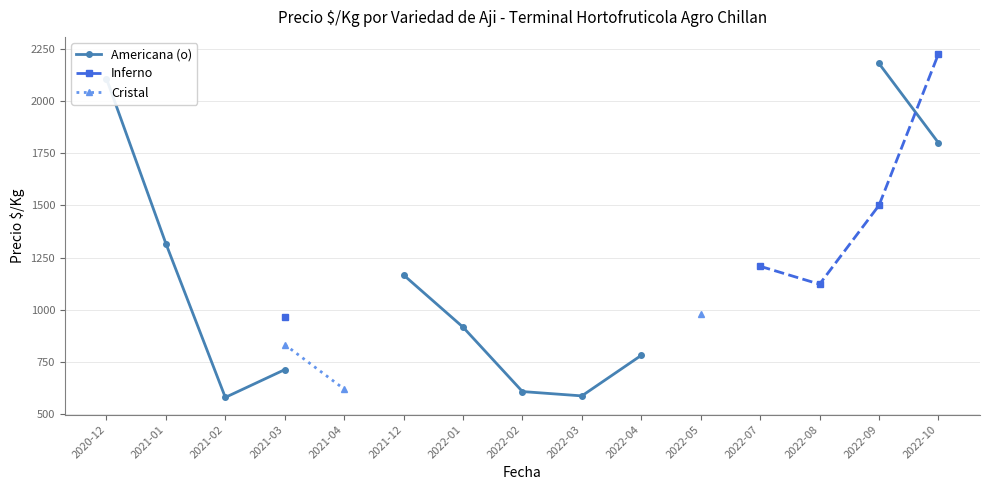

Count the number of categories in the chart.

15